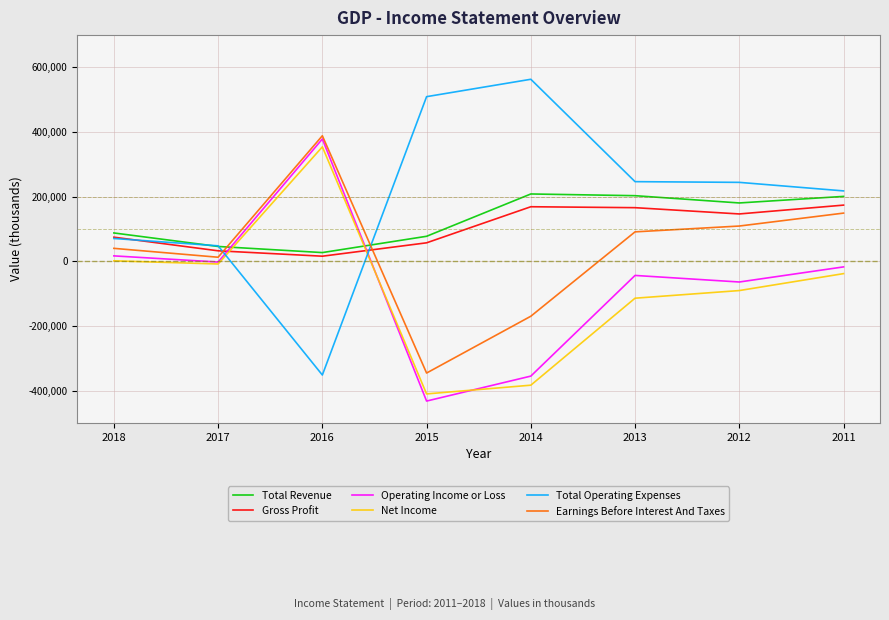

What are all the series names shown in the legend?

Total Revenue, Gross Profit, Operating Income or Loss, Net Income, Total Operating Expenses, Earnings Before Interest And Taxes